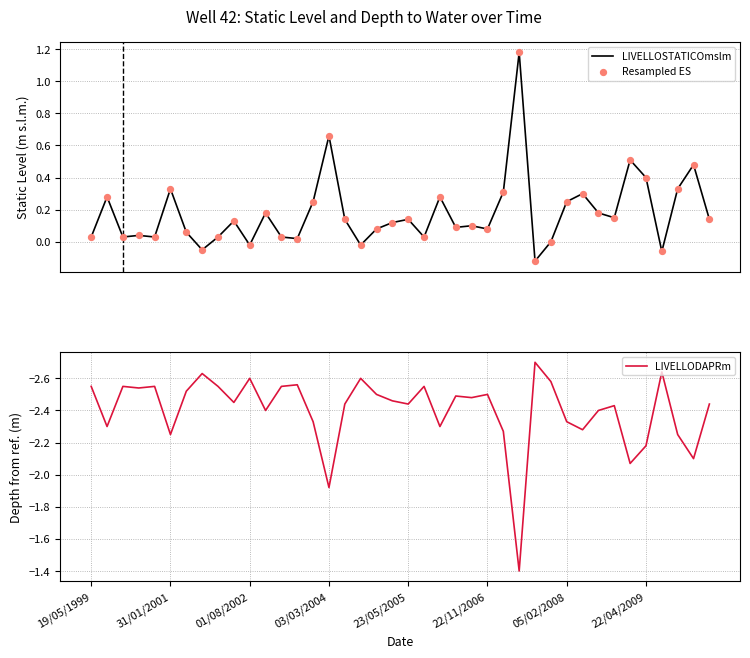

Which series reaches the maximum Y coordinate?

LIVELLOSTATICOmslm